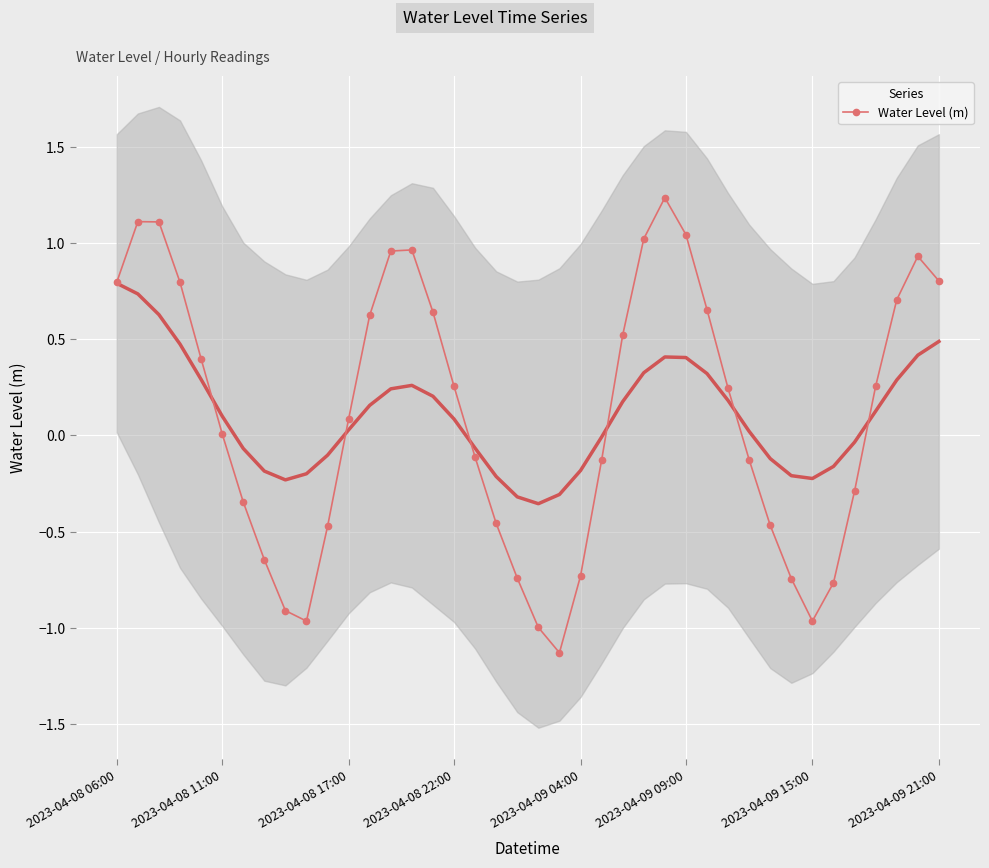

At which label does the data first exceed 0?

2023-04-08 06:00